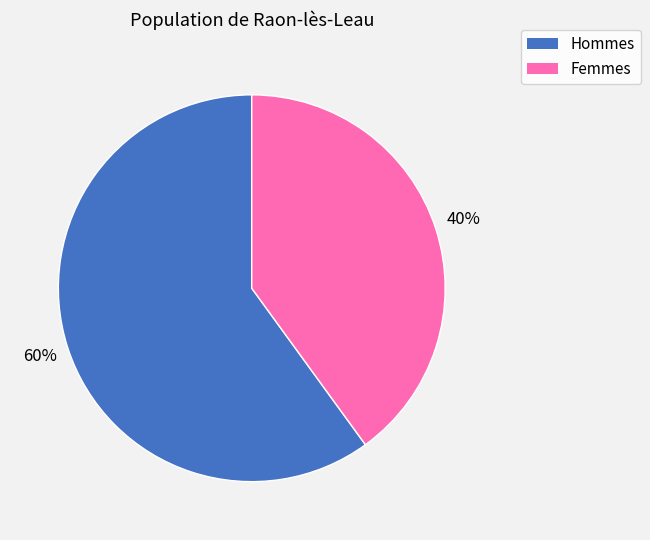

Is there any slice that represents more than half of the pie?

Yes